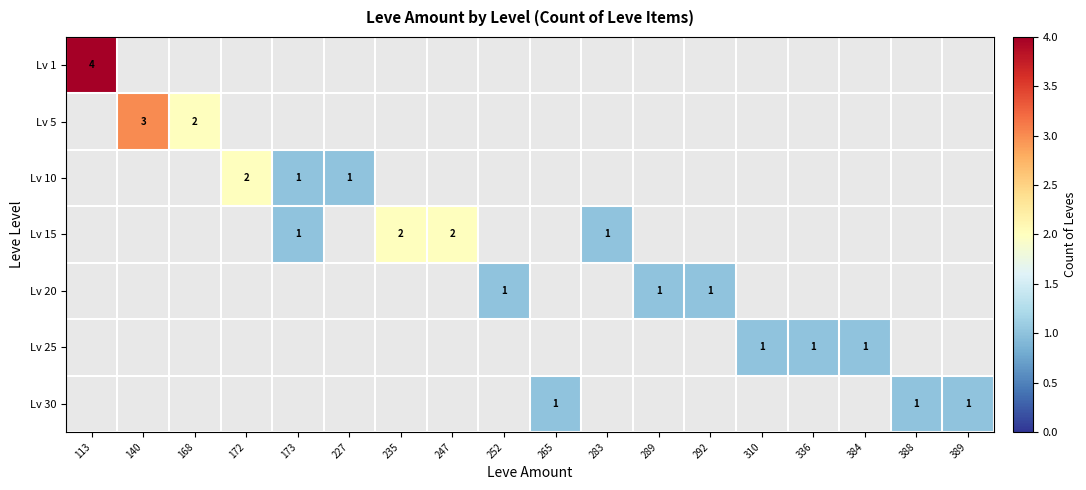

The value of Lv 30 at 388 is 0. True or false?

False